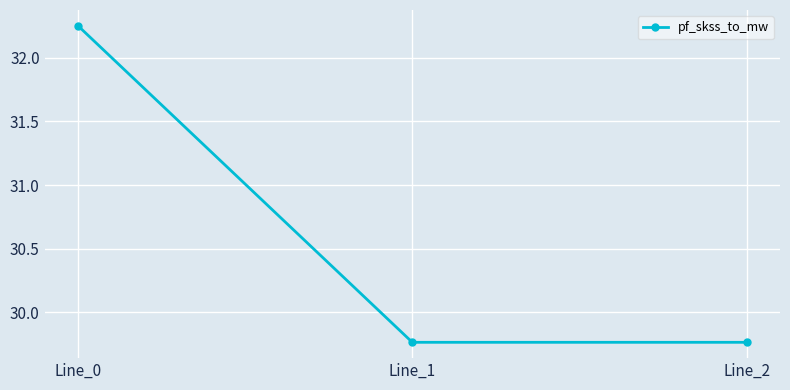

What is the difference between the values at Line_0 and Line_1?

2.5